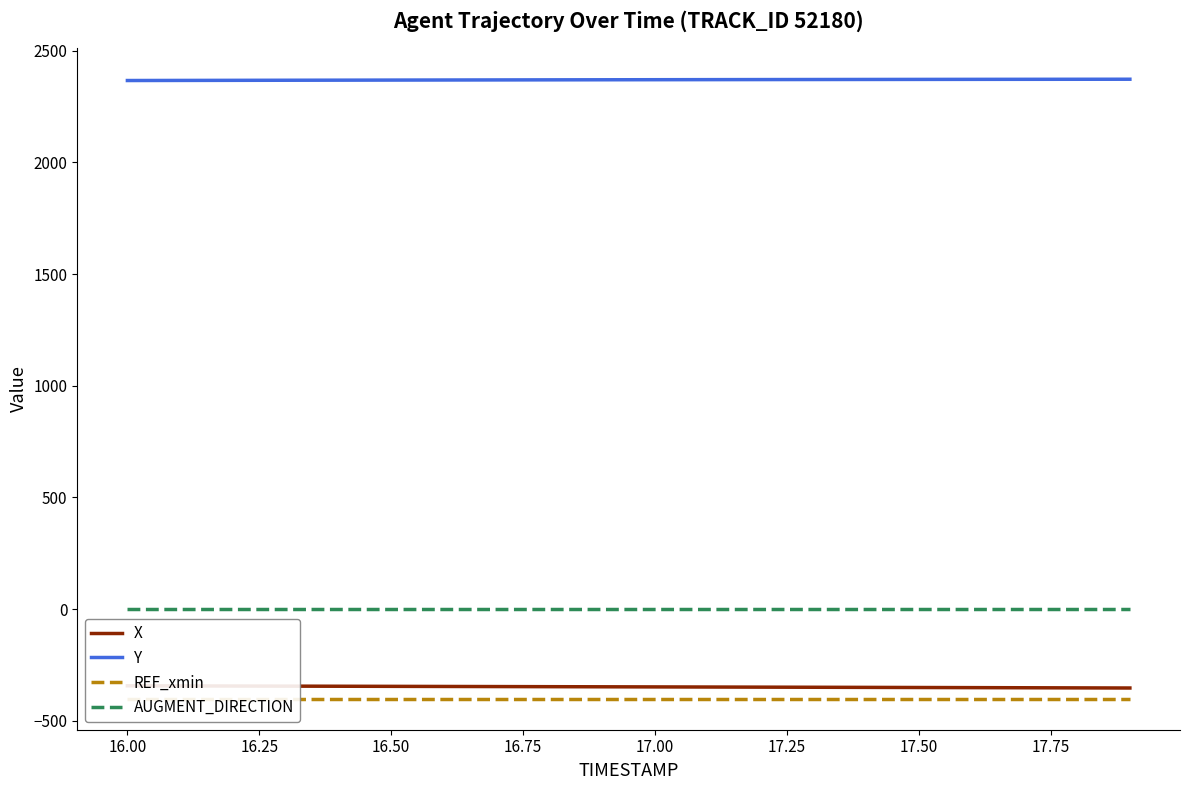

Is it true that AUGMENT_DIRECTION equals 1.0 at 17.50?

True